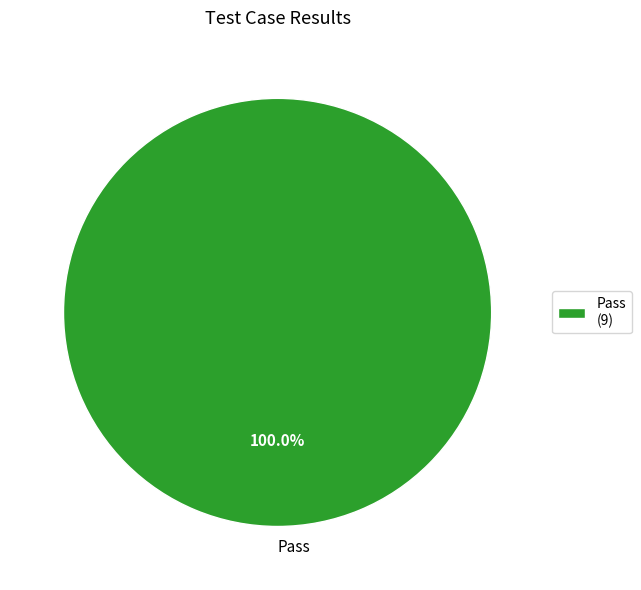

Is Pass the majority of the pie?

Yes